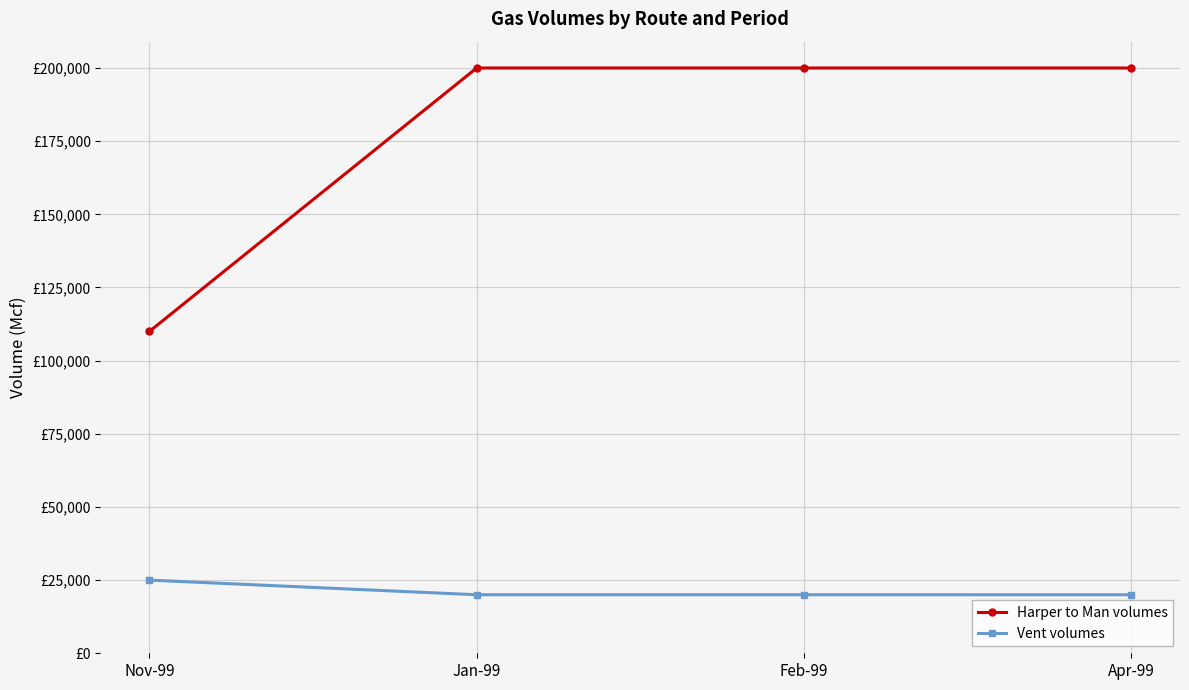

Reading right to left, transcribe all the data shown in this chart.

Harper to Man volumes: Apr-99=200000	Feb-99=200000	Jan-99=200000	Nov-99=110000
Vent volumes: Apr-99=20000	Feb-99=20000	Jan-99=20000	Nov-99=25000